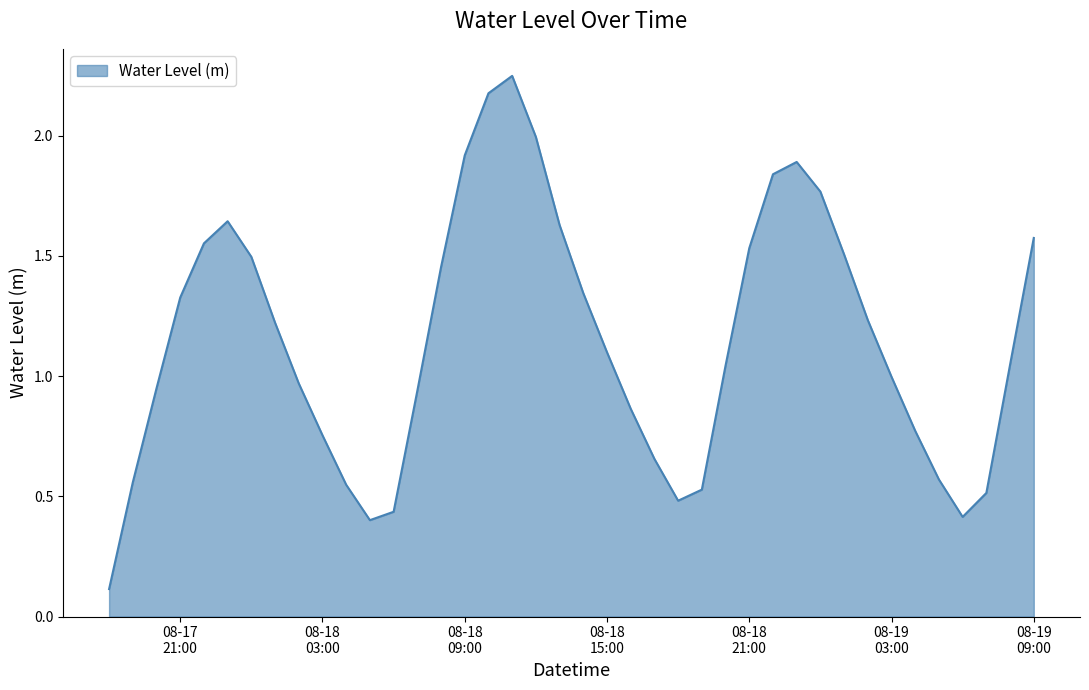

What is the difference between the maximum and minimum values?

2.1